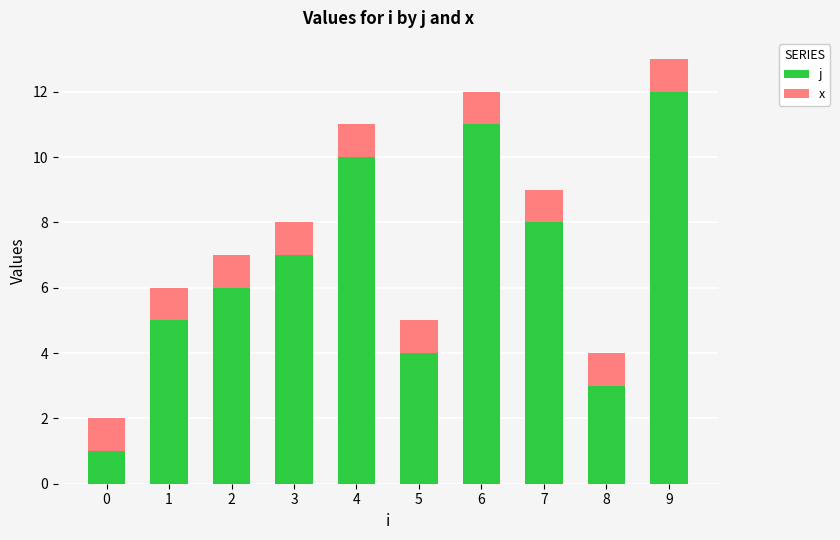

List the labels in order of j value, largest first.

9, 6, 4, 7, 3, 2, 1, 5, 8, 0